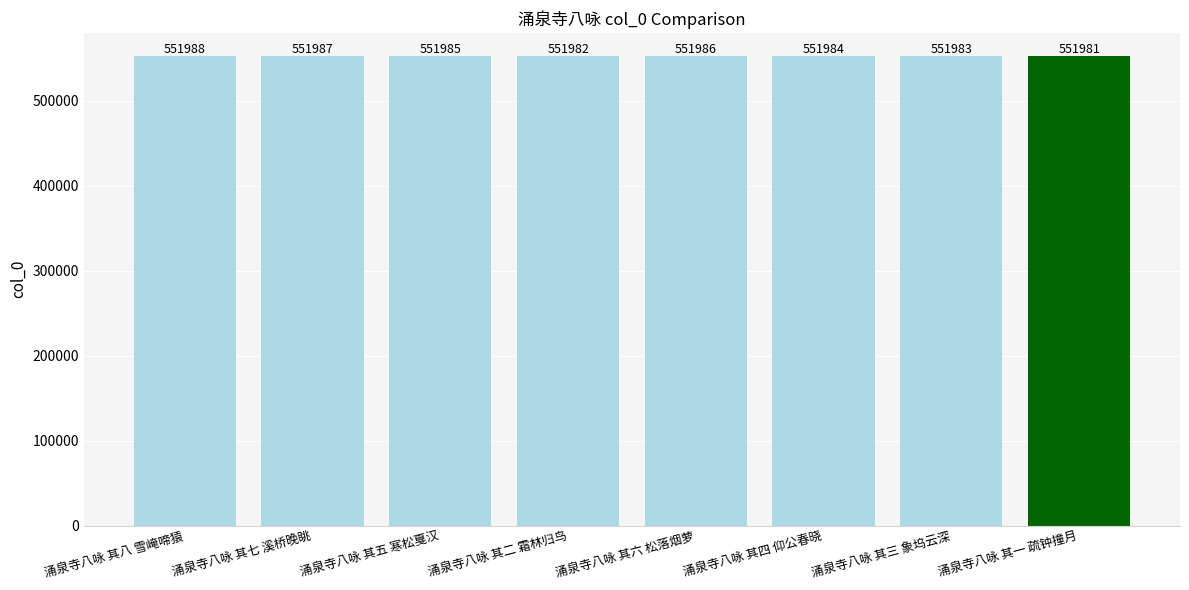

What is the value of the 1st bar from the left?

551988